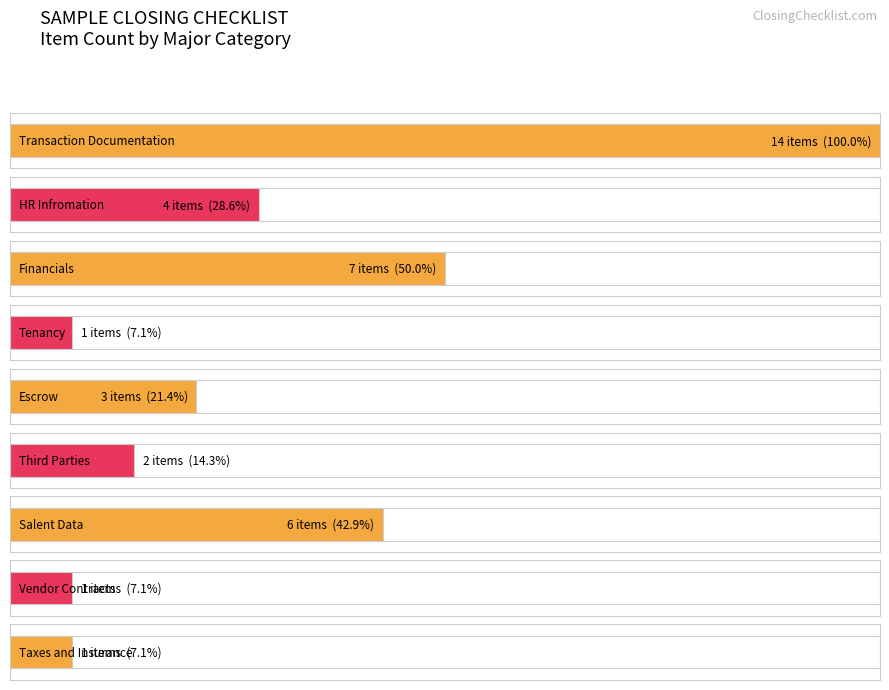

How many data points are less than 3?

4